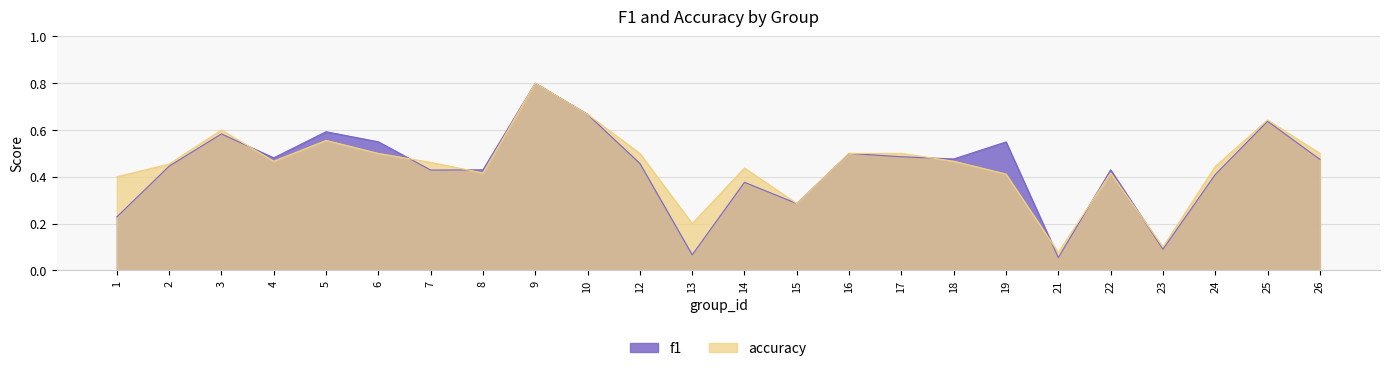

At how many categories does at least one series exceed 0?

24